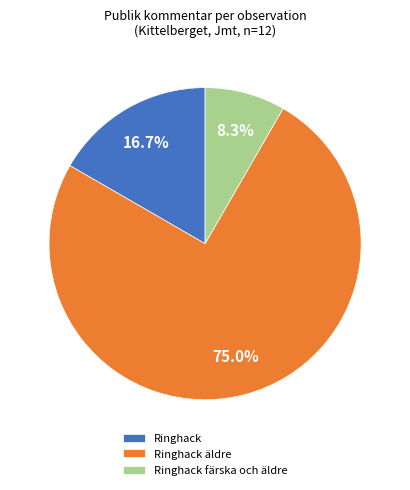

Does Ringhack represent more than half of the total?

No